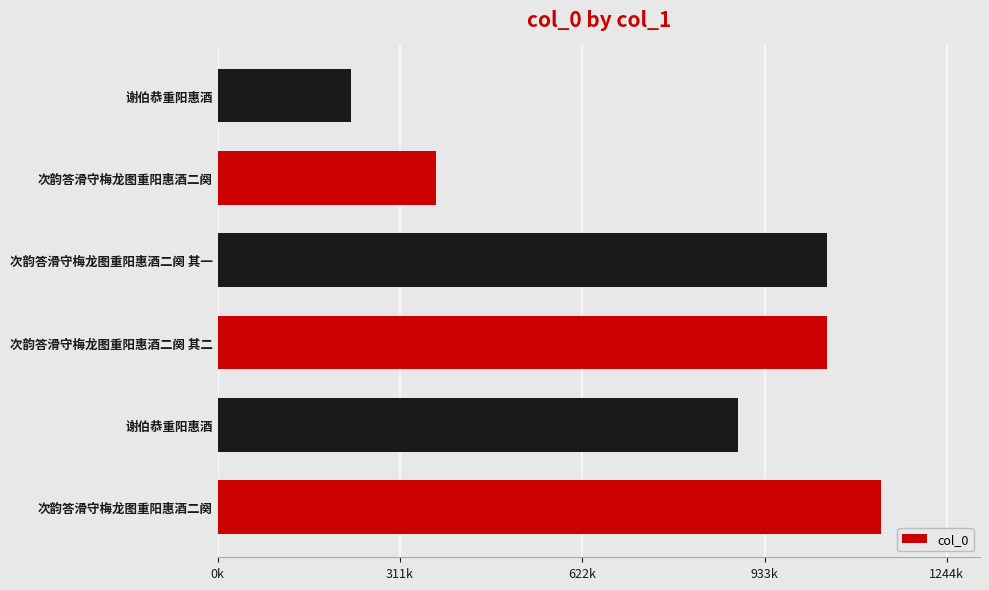

Does the chart contain any negative values?

No